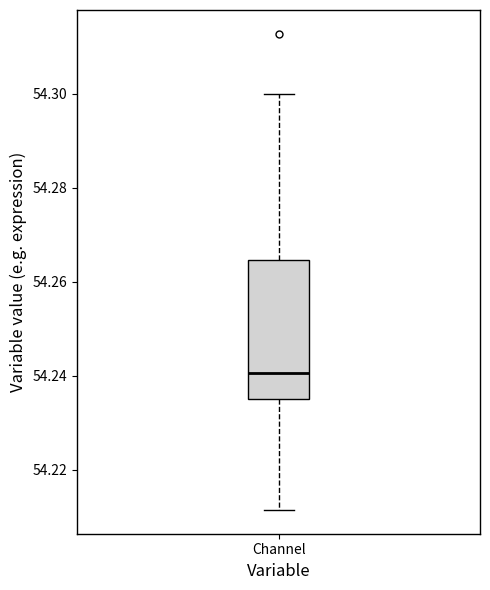

Where is the upper edge of the box for Channel on the y-axis? The values are not printed on the chart, so give them approximately, as read against the axis.

54.264